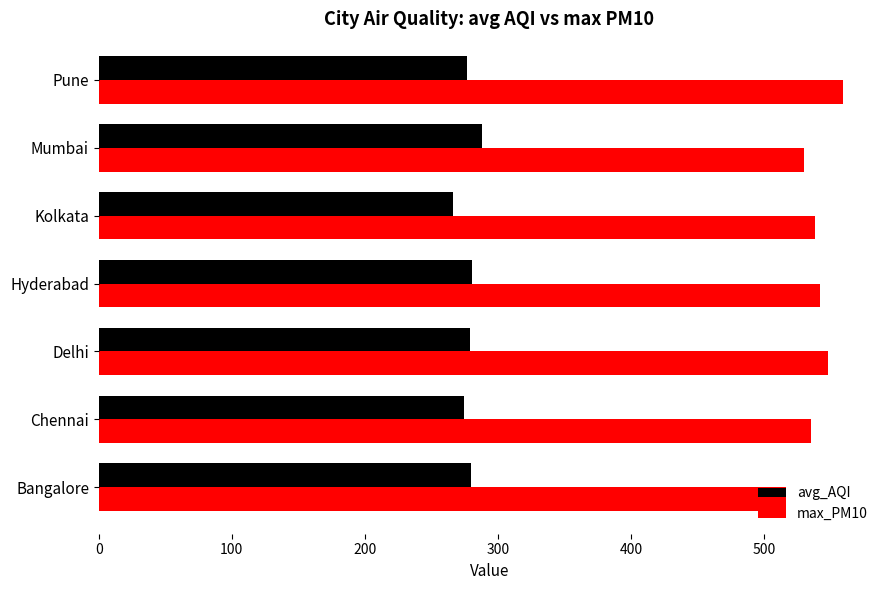

List the series in order of their overall mean, lowest first.

avg_AQI, max_PM10